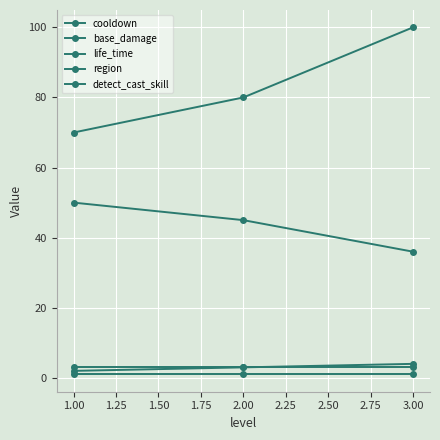

How many values in the base_damage series are below 80?

1